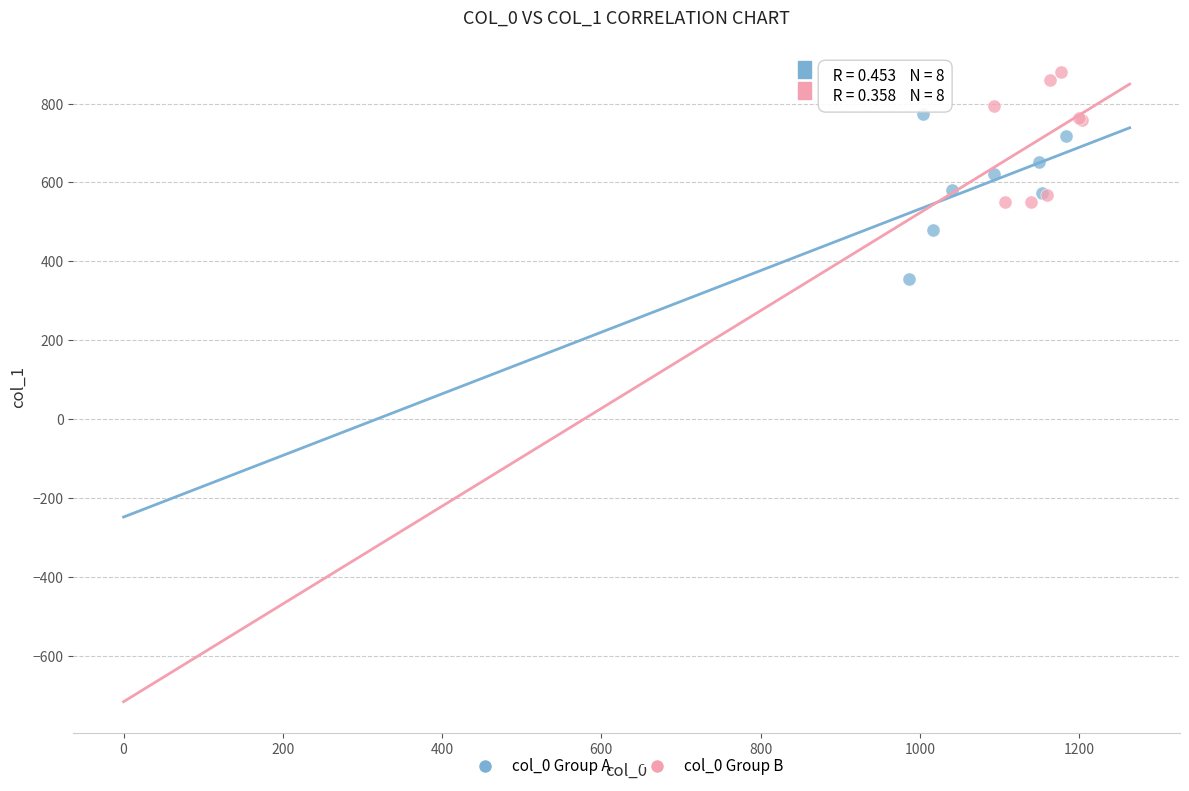

What are all the series names shown in the legend?

col_0 Group A, col_0 Group B